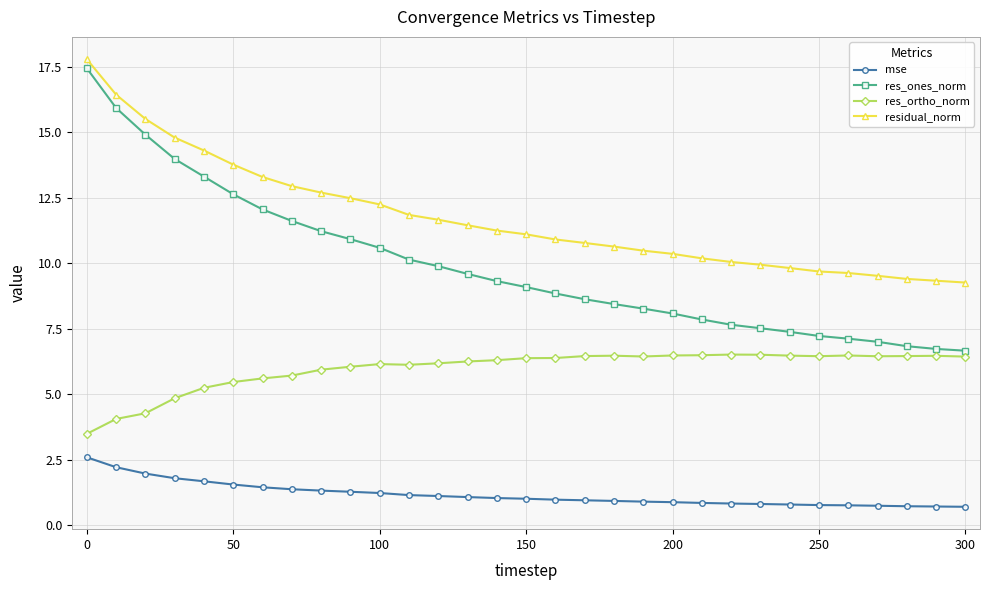

True or false: residual_norm and mse intersect in this chart.

False